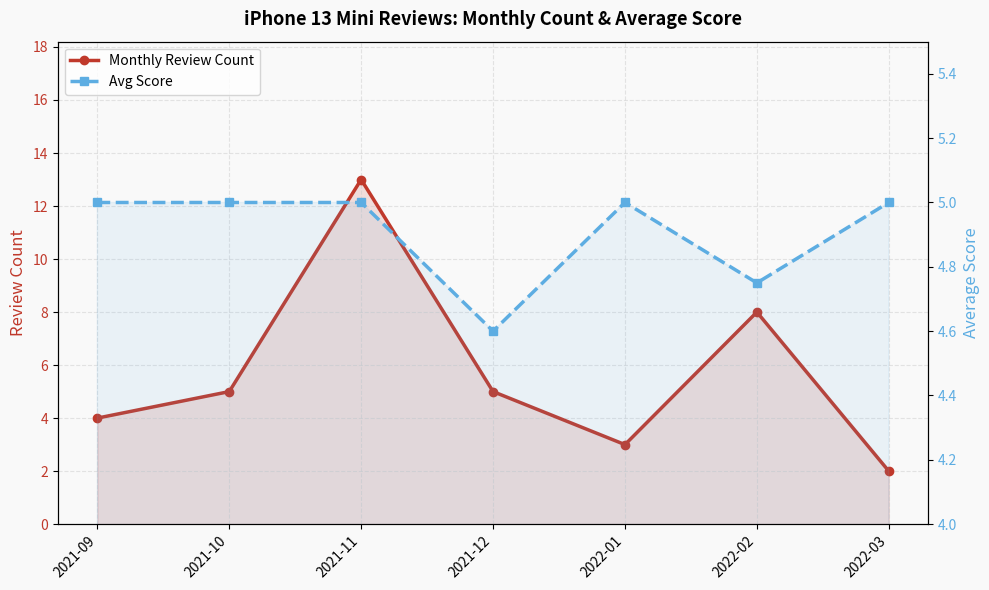

The Monthly Review Count series shows 3.0 at 2022-01. True or false?

True